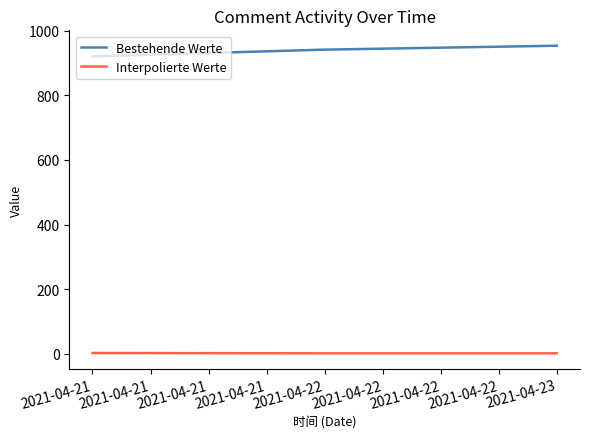

What is the highest value of the Bestehende Werte series?

954.0